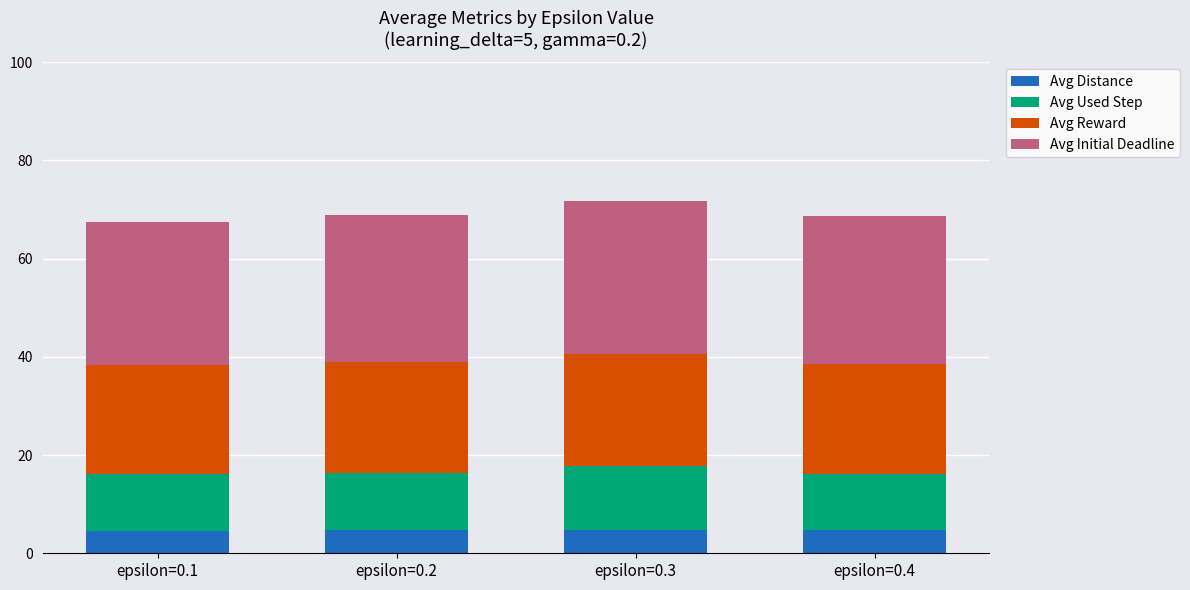

What is the highest value of the Avg Distance series?

4.8